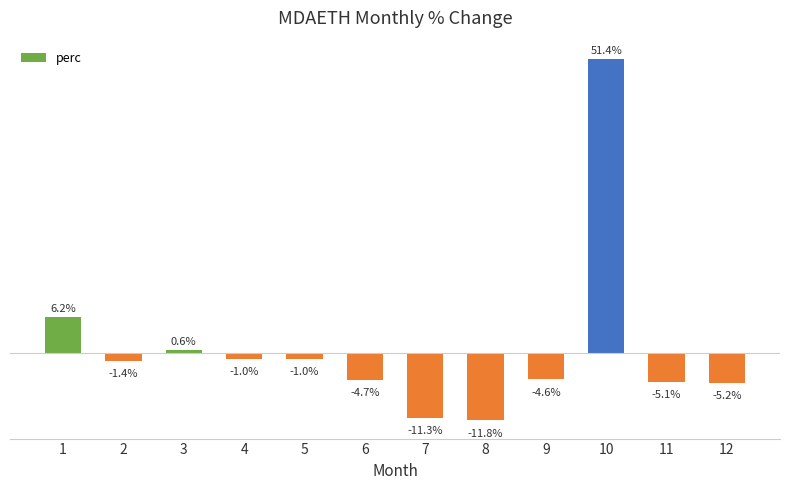

What is the value of the 6th bar from the left?

-4.7